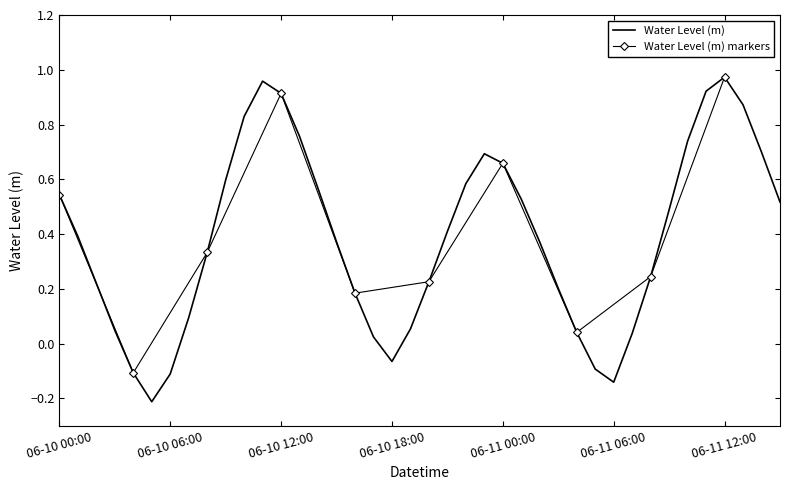

True or false: Water Level (m) has a value of -0.2 at 06-11 06:00.

False